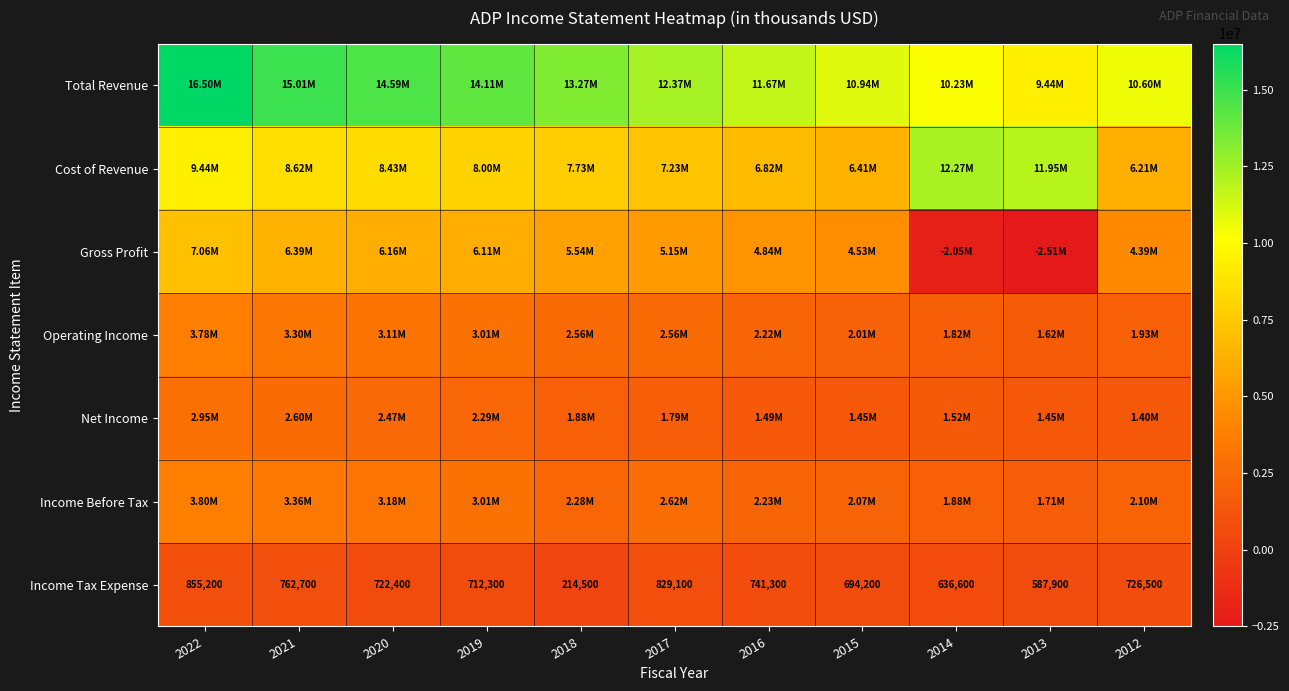

At how many categories does at least one series exceed 5479663?

11